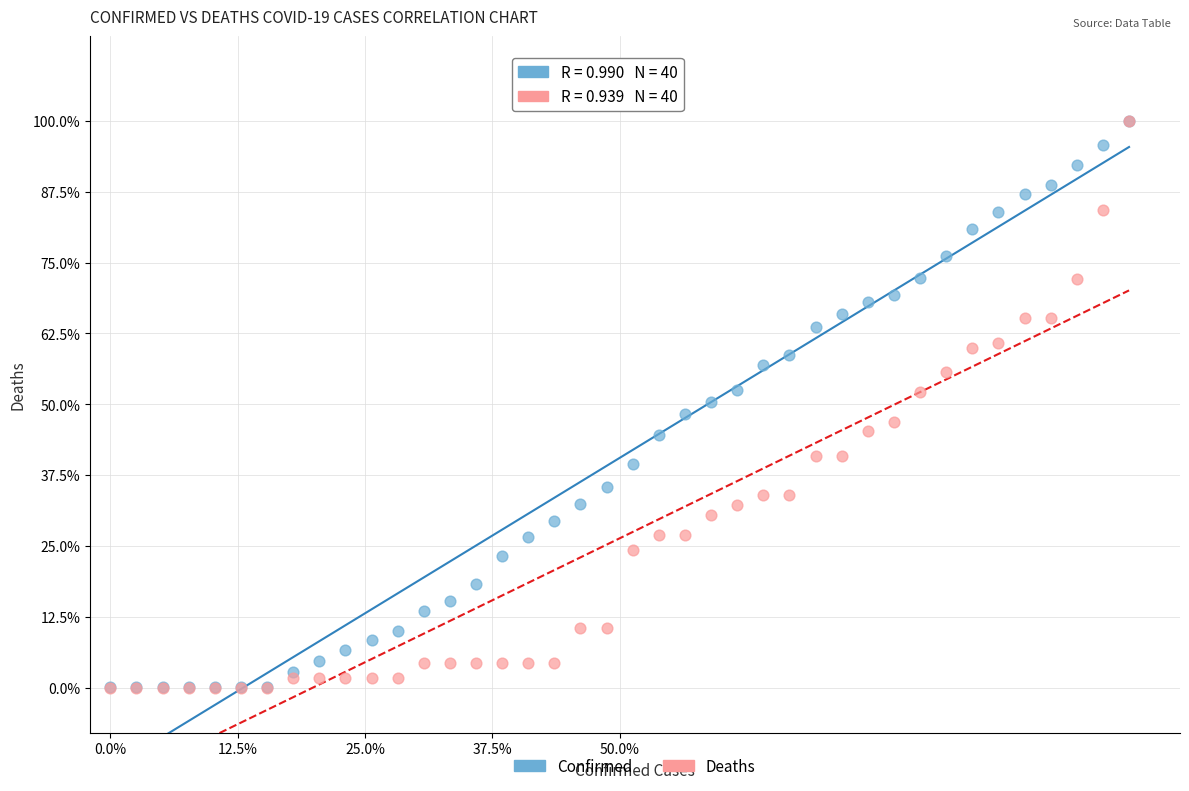

What are all the series names shown in the legend?

Confirmed, Deaths